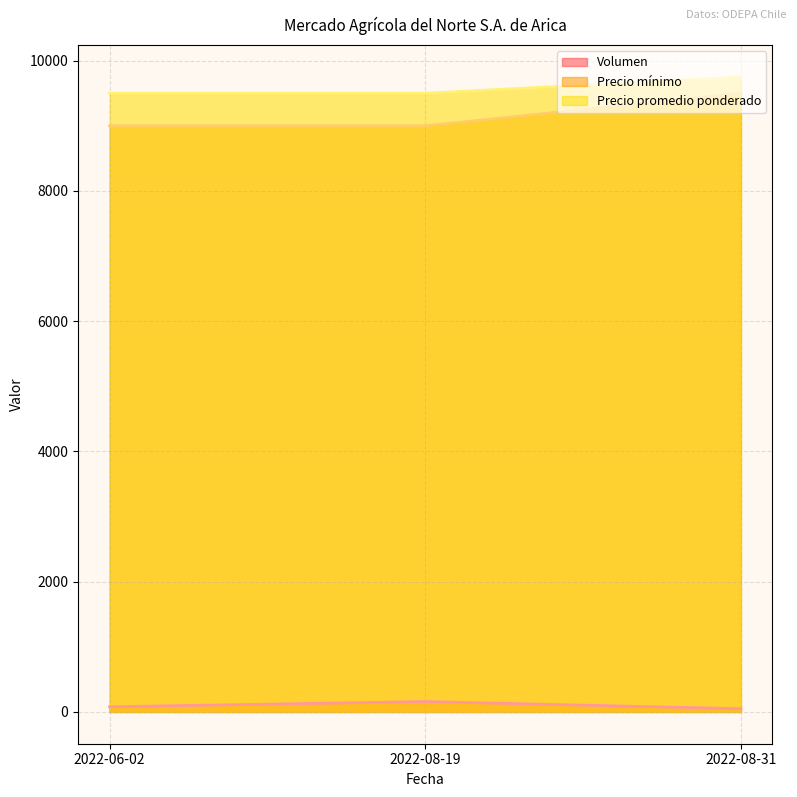

What is the lowest value of the Precio mínimo series?

9000